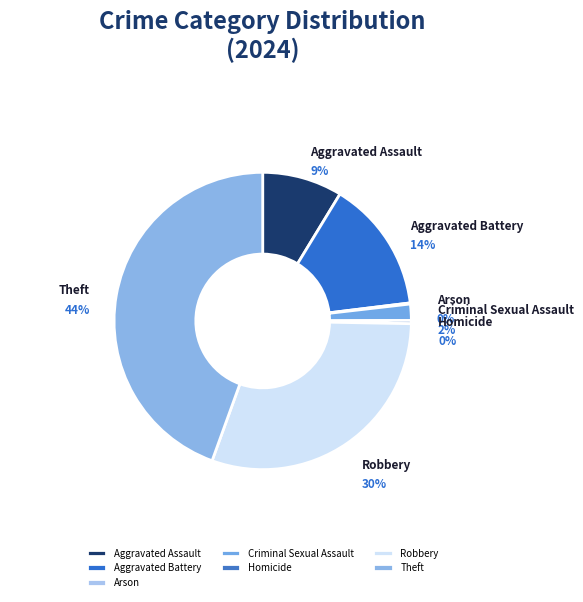

Count the number of slices in the pie.

7